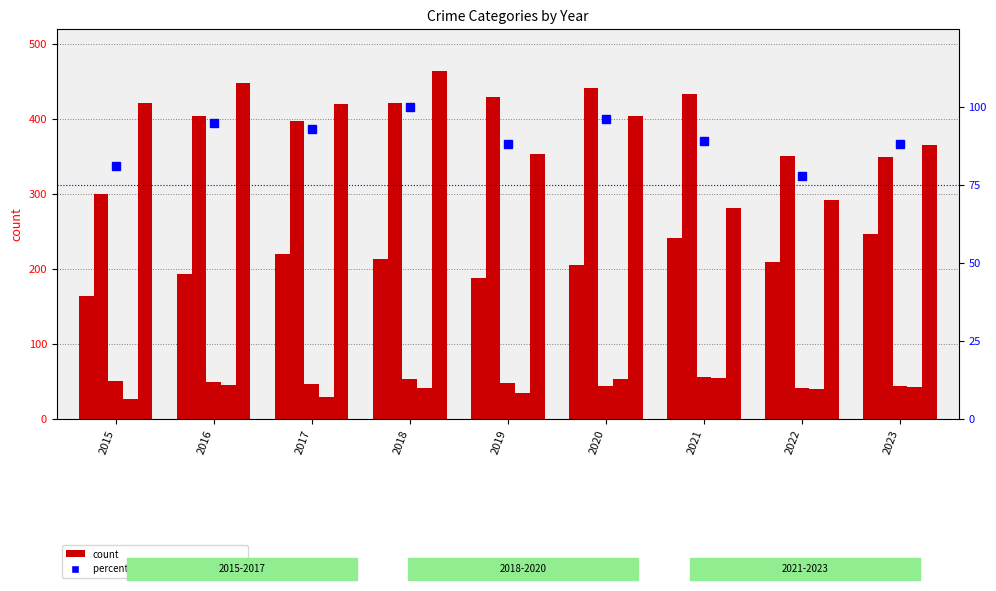

What is the minimum value shown in the chart?

27